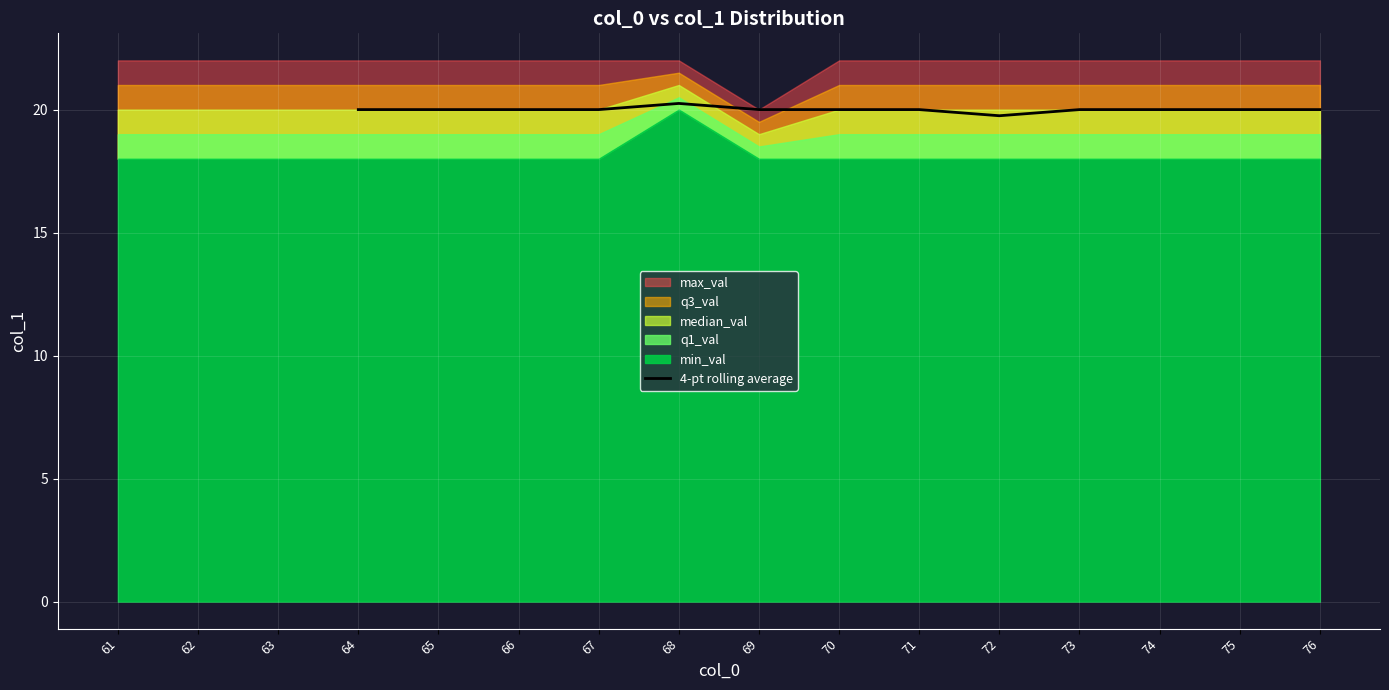

The value of 4-pt rolling average at 68 is 9.3. True or false?

False